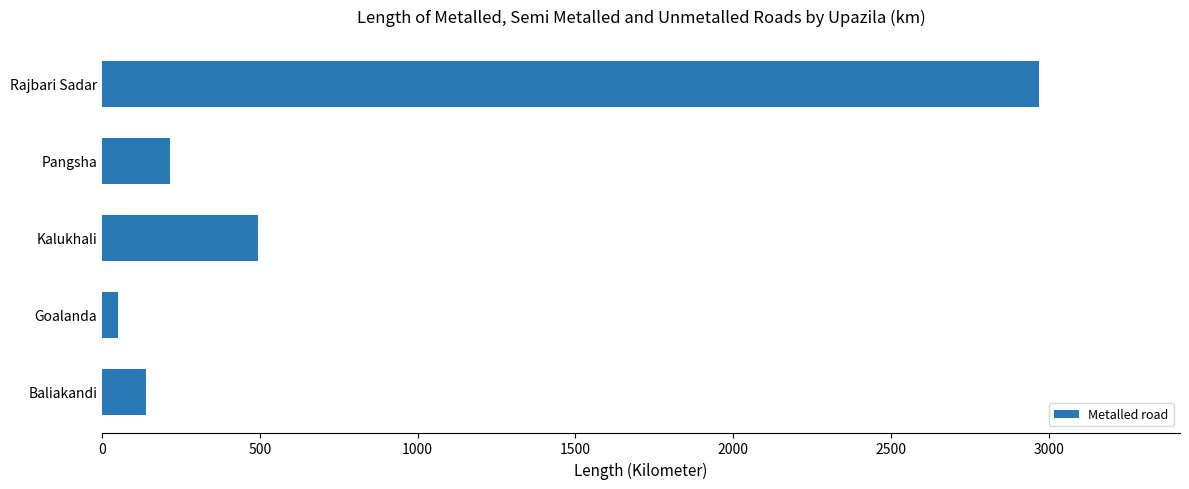

What is the maximum value shown in the chart?

2970.9